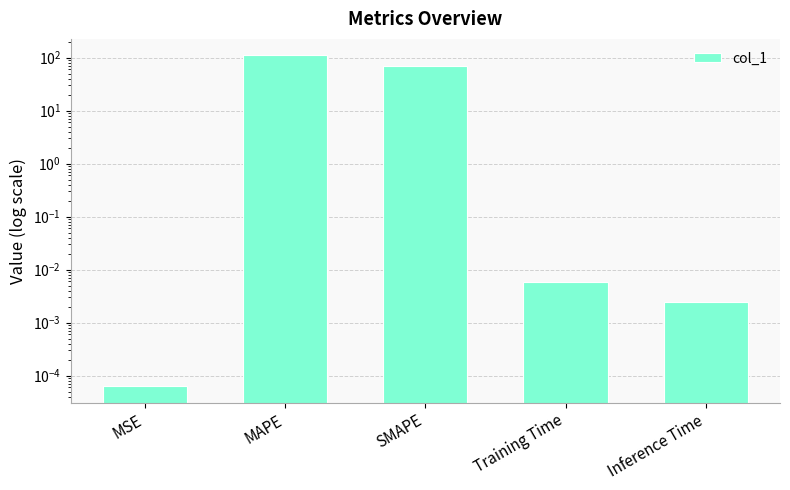

Reading left to right, list all the values displayed in this chart.

0.0	110.2	71.0	0.0	0.0